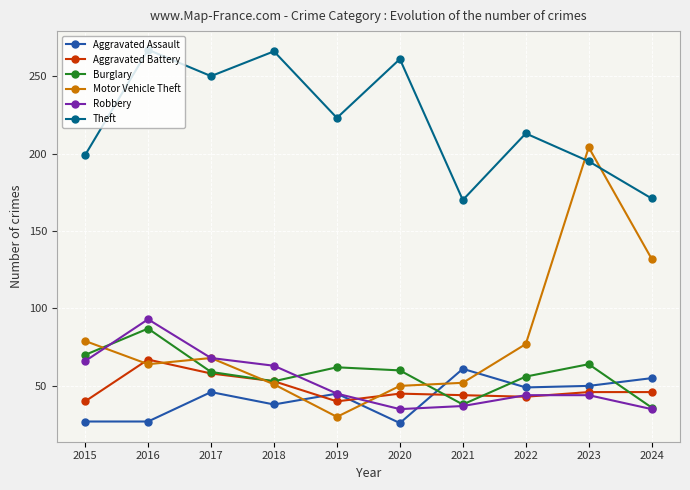

Which category has the highest value in the Aggravated Assault series?

2021